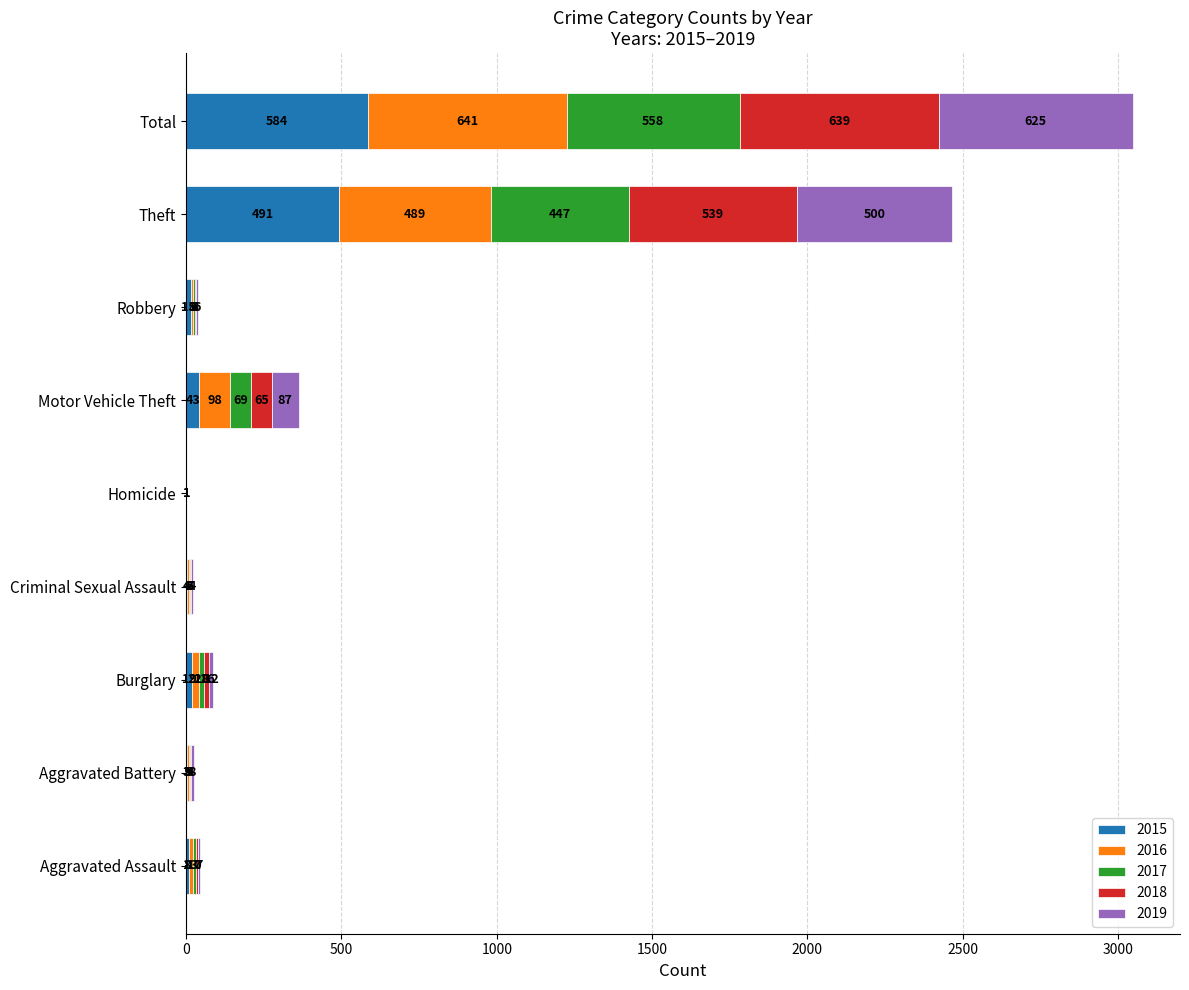

At which label does 2015 reach its peak?

Total